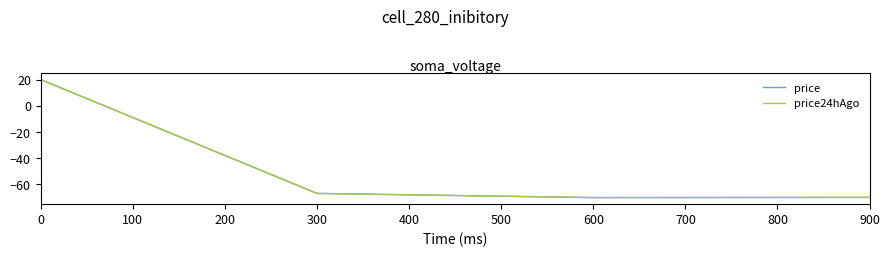

The price24hAgo series shows -70.0 at 600. True or false?

True